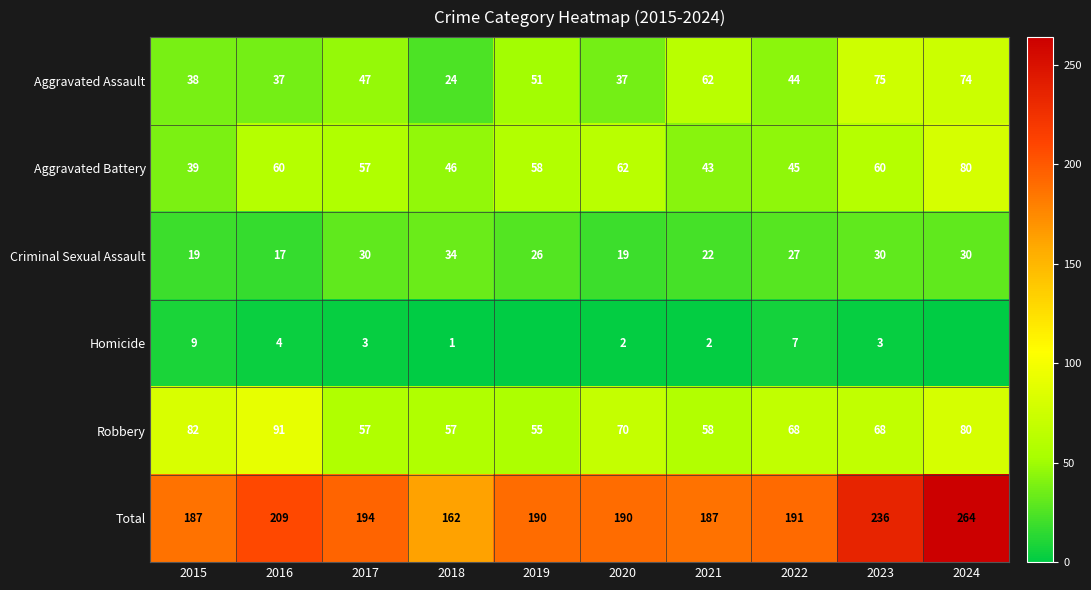

Which series changed the most between 2016 and 2017?

Robbery